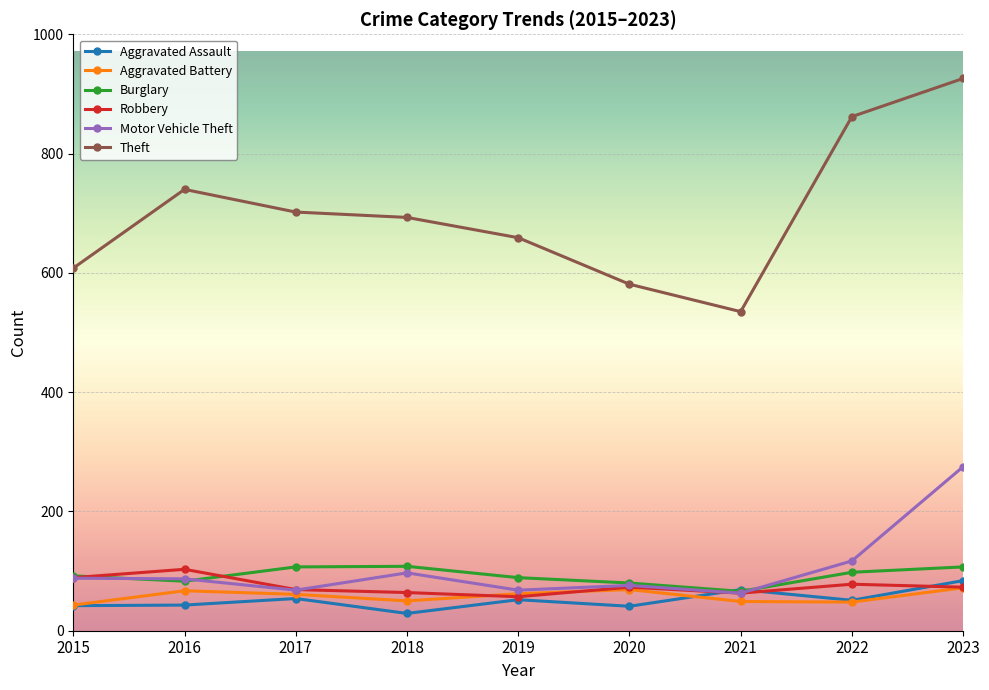

In Robbery, how many points are higher than both neighbors (excluding endpoints)?

3